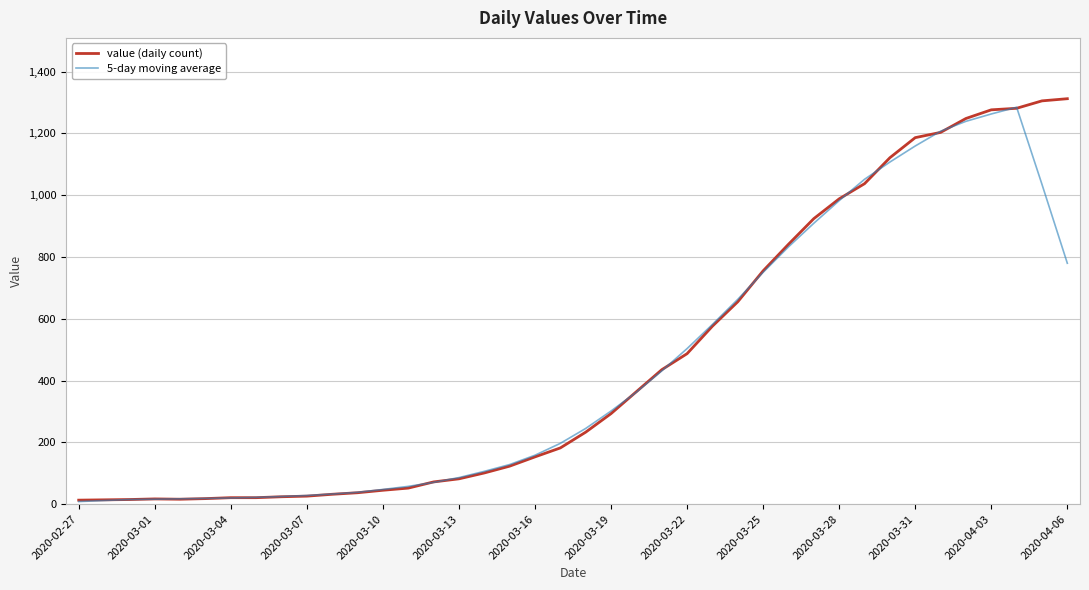

What is the minimum value shown in the chart?

8.4